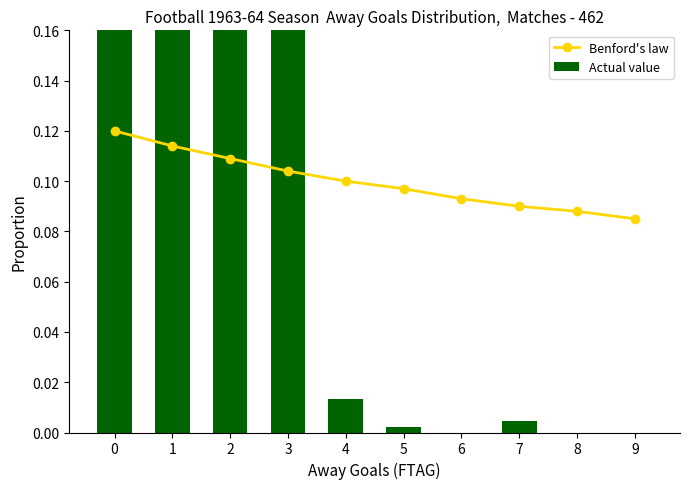

List the series in order of their peak value, lowest first.

Benford's law, Actual value